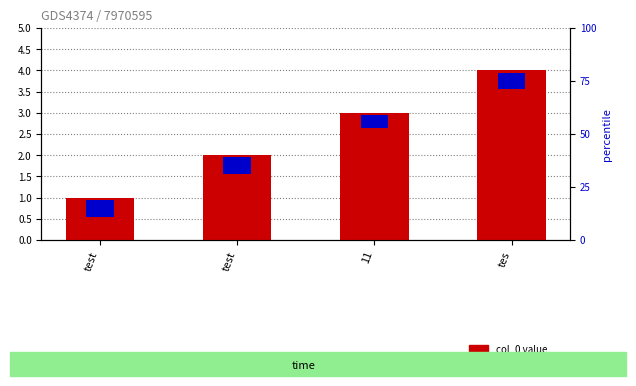

Which series changed the most between test and tes?

col_0 value